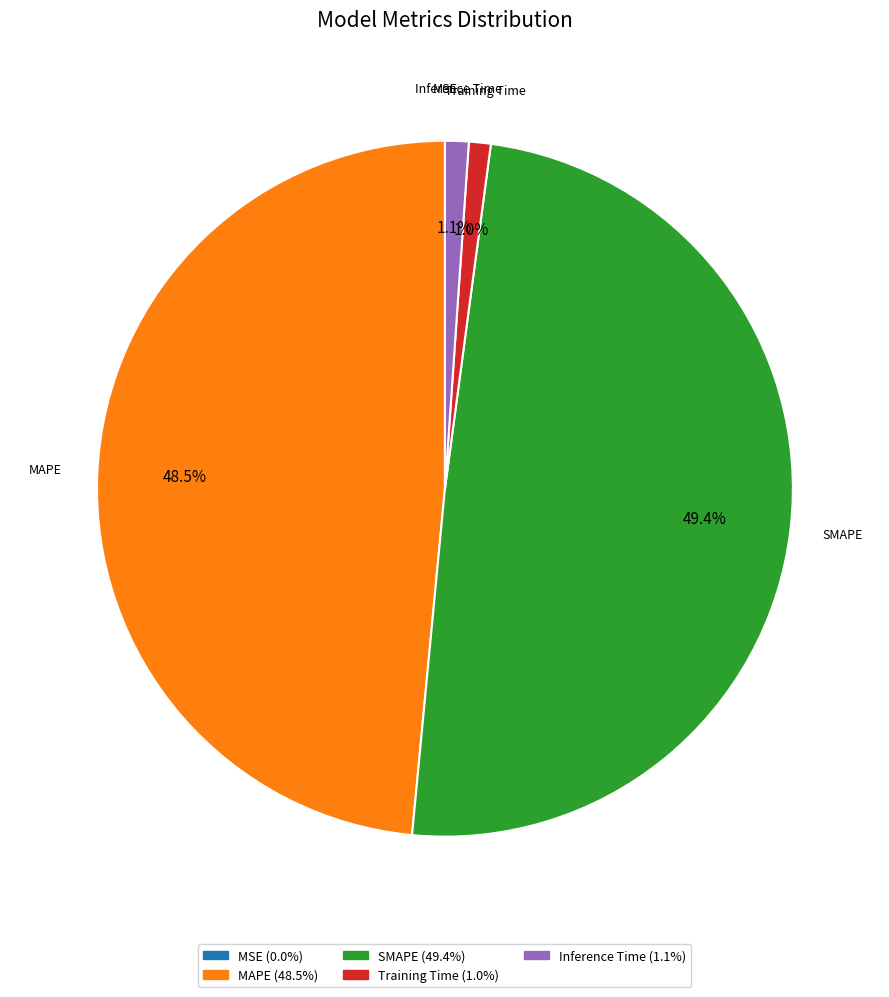

Which category has the biggest portion of the pie?

SMAPE